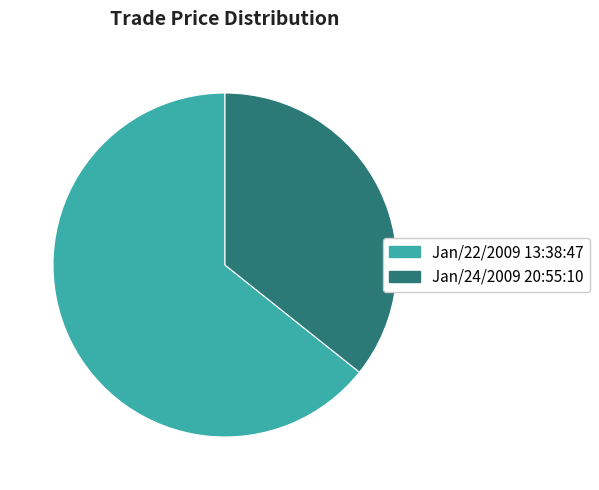

The Jan/22/2009 13:38:47 slice represents 54% of the pie. True or false?

False